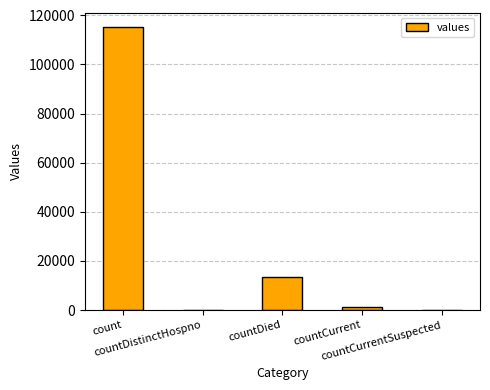

Reading left to right, list all the values displayed in this chart.

115379	0	13343	1383	0